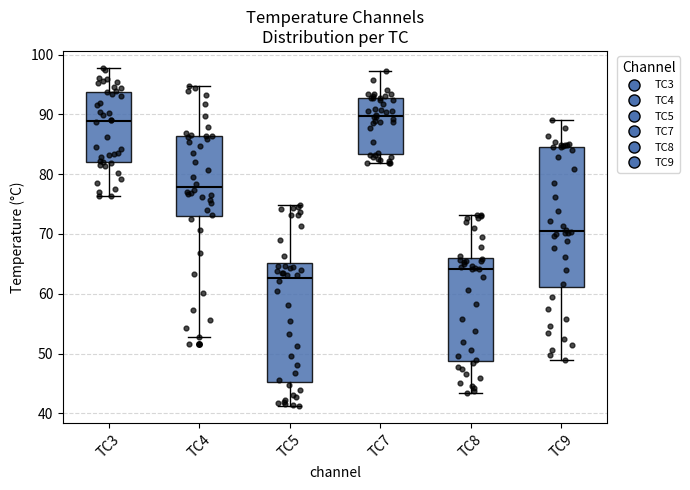

Where does the upper whisker of the box for TC5 end on the y-axis? The values are not printed on the chart, so give them approximately, as read against the axis.

75